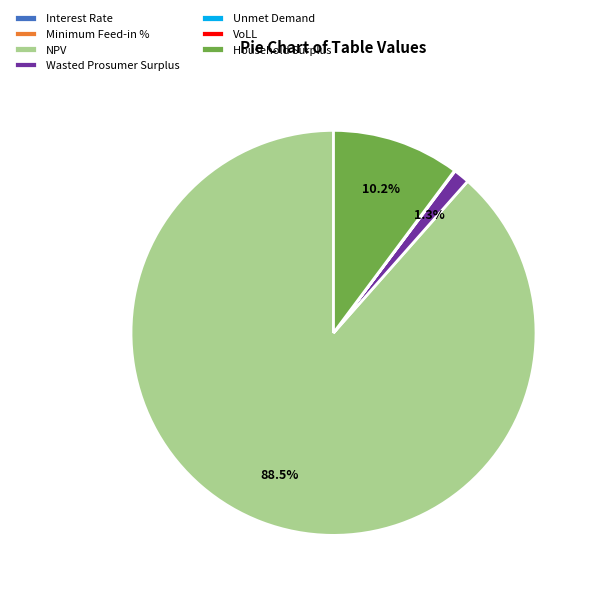

Which category has the biggest portion of the pie?

NPV